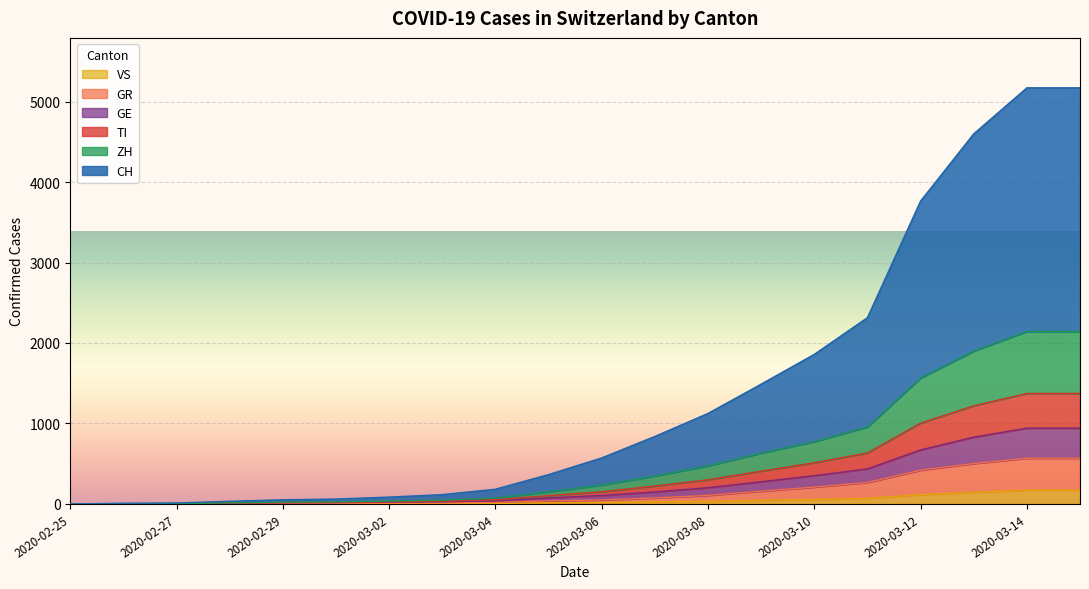

Is the value of ZH at 2020-03-11 greater than the value of GE at 2020-03-04?

Yes